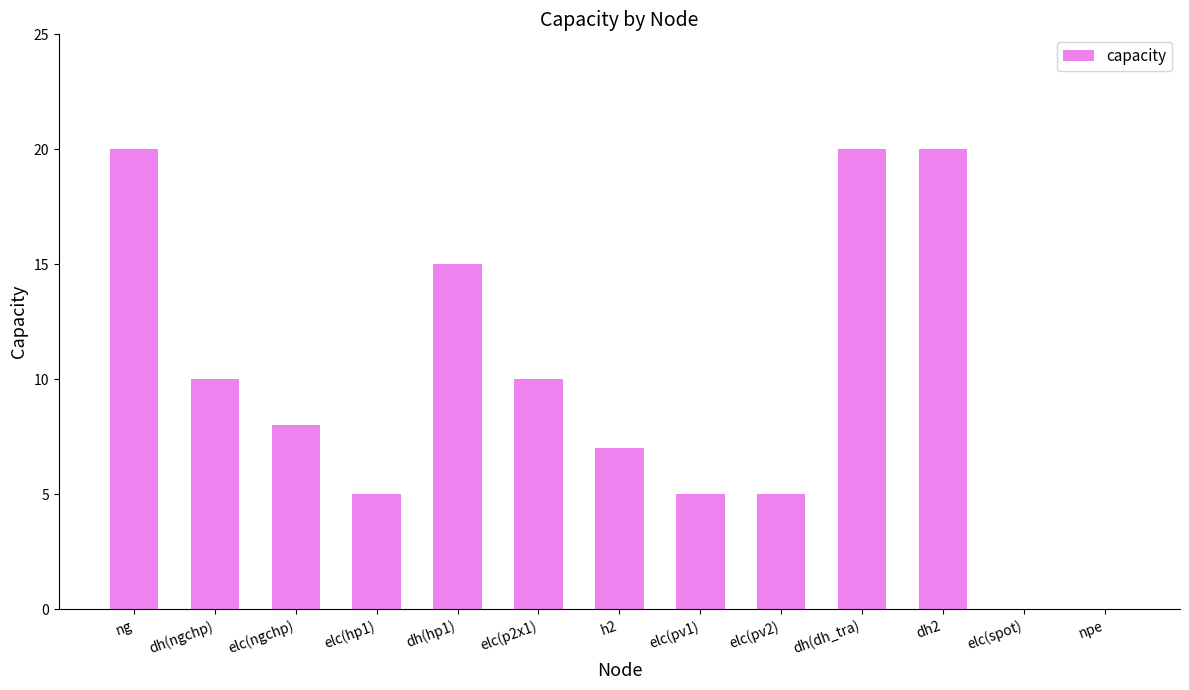

What is the greatest value displayed?

20